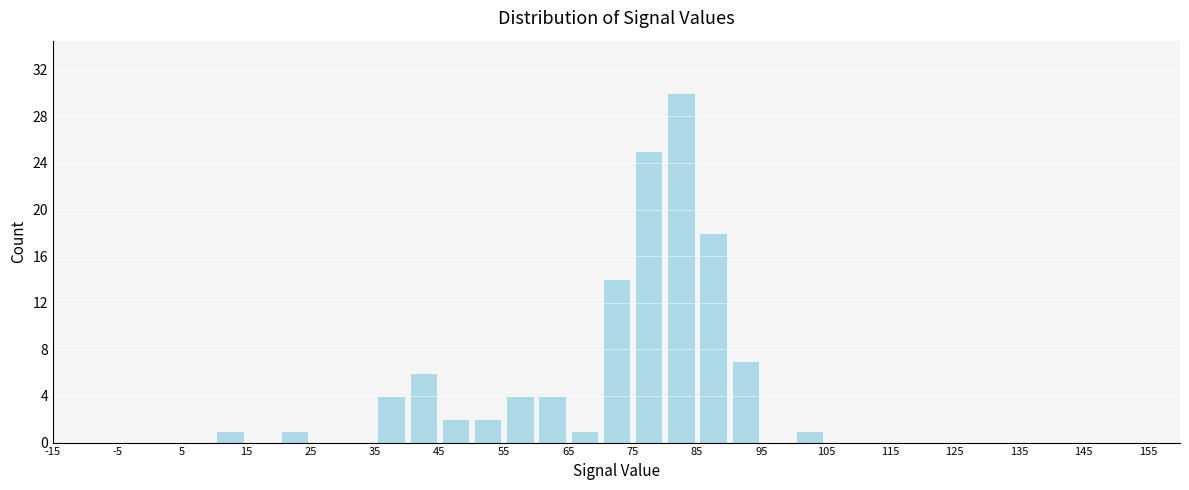

What is the height of the bar covering 45 to 50 on the x-axis? The values are not printed on the chart, so give them approximately, as read against the axis.

2